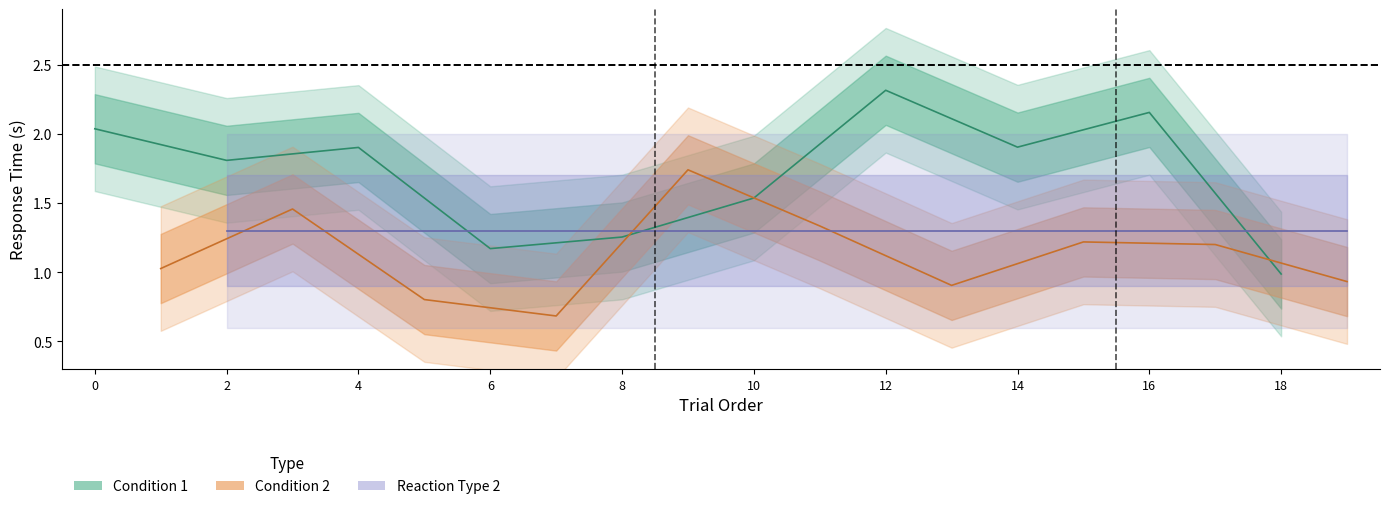

Rank the categories by Condition 1 value from highest to lowest.

12, 16, 0, 14, 4, 2, 10, 8, 6, 18